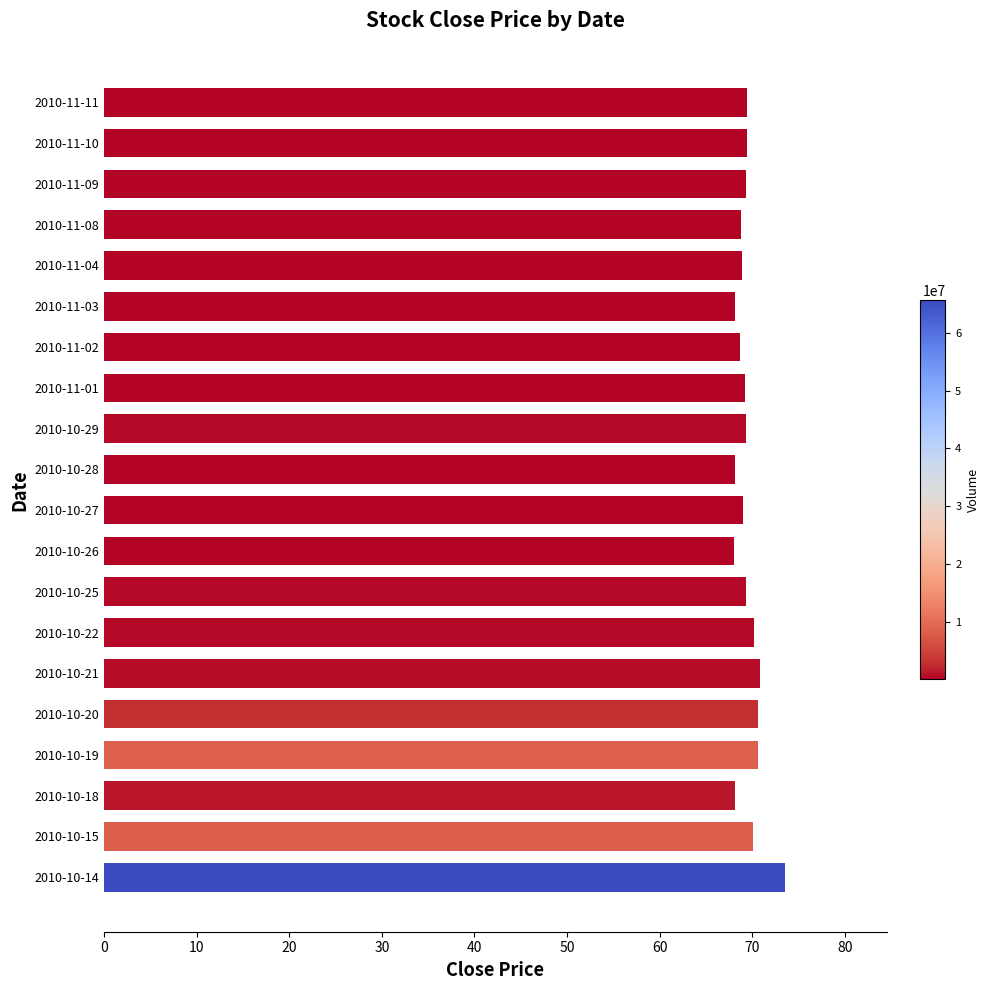

What is the smallest value displayed?

68.0